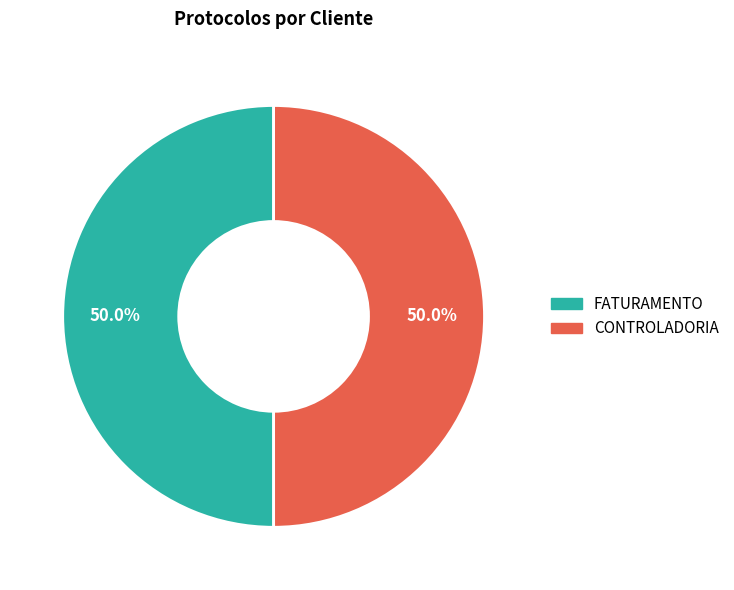

To the nearest percent, what percentage of the pie is CONTROLADORIA?

50%